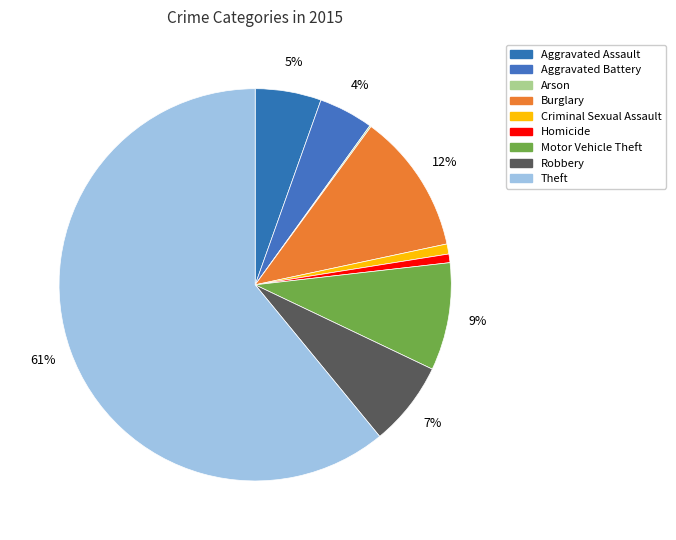

True or false: Criminal Sexual Assault accounts for 11% of the total.

False